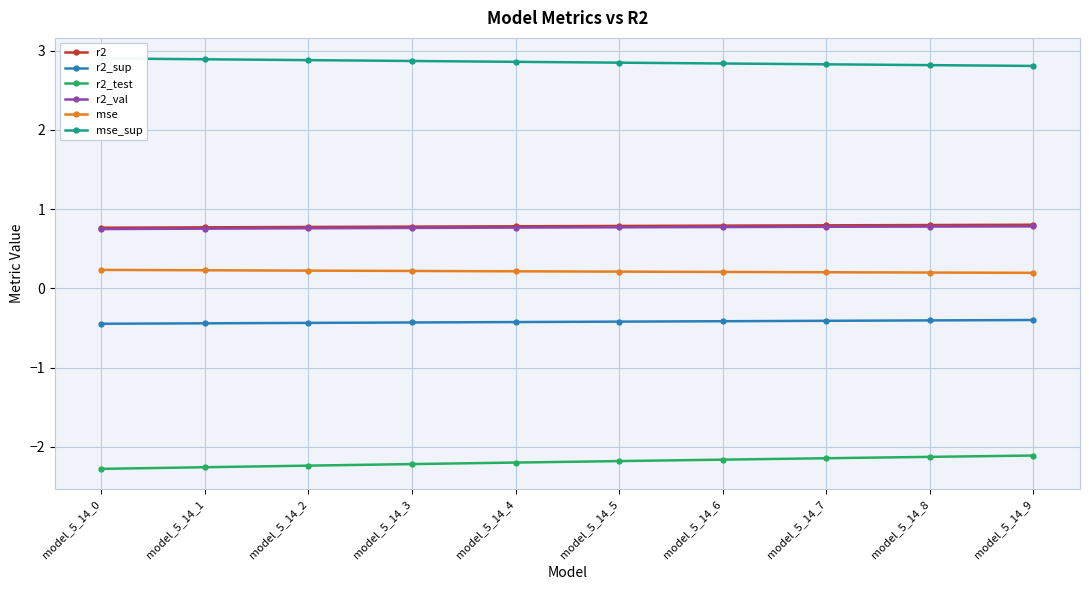

At how many categories does at least one series exceed 2?

10